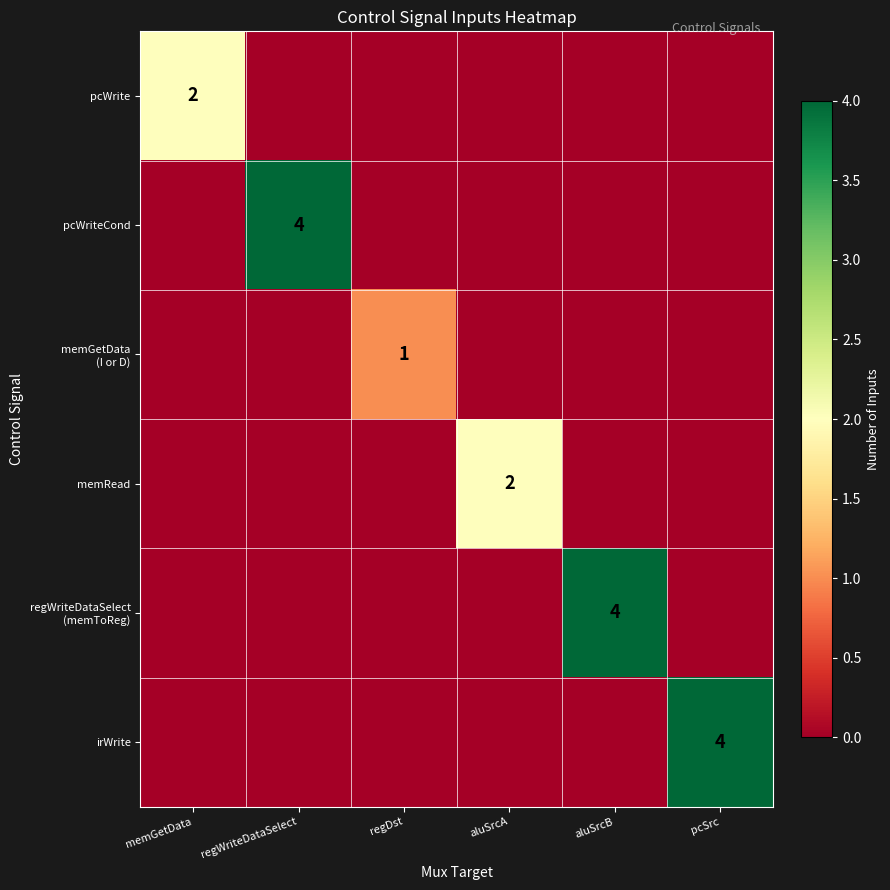

True or false: pcWrite has a value of 1 at memGetData.

False